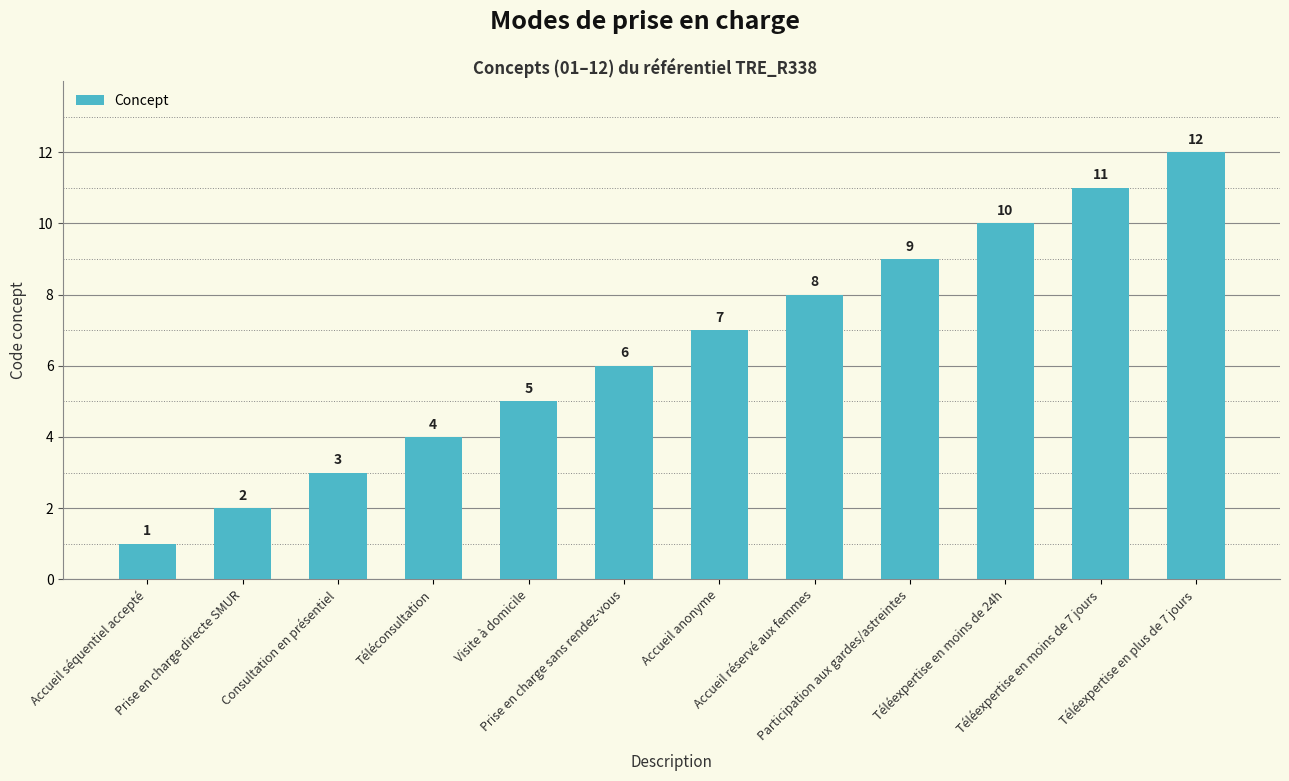

At which category does the chart reach its minimum across all series?

Accueil séquentiel accepté